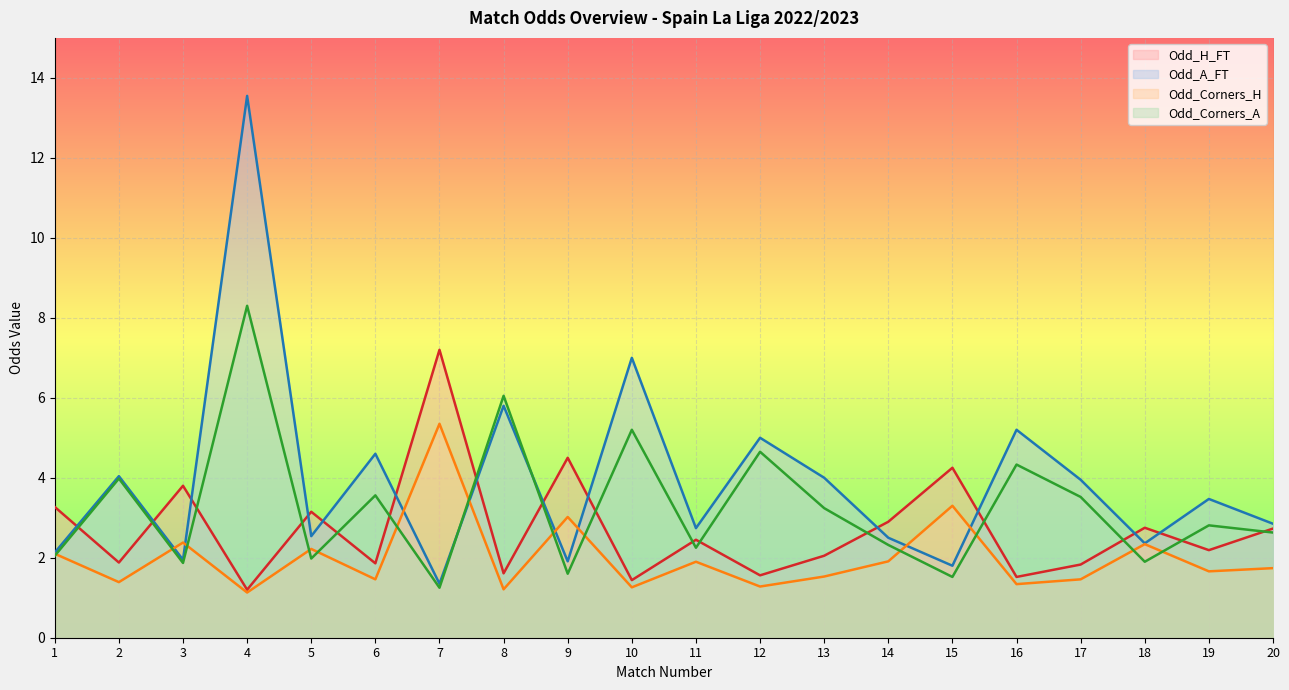

Which label corresponds to the largest value in the chart?

4